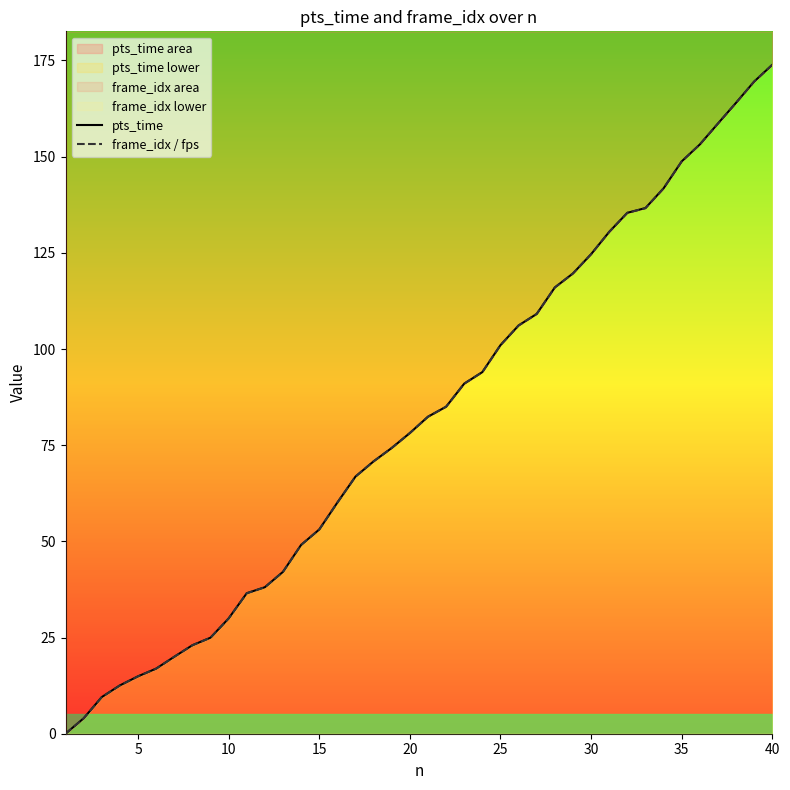

True or false: frame_idx / fps and pts_time intersect in this chart.

False